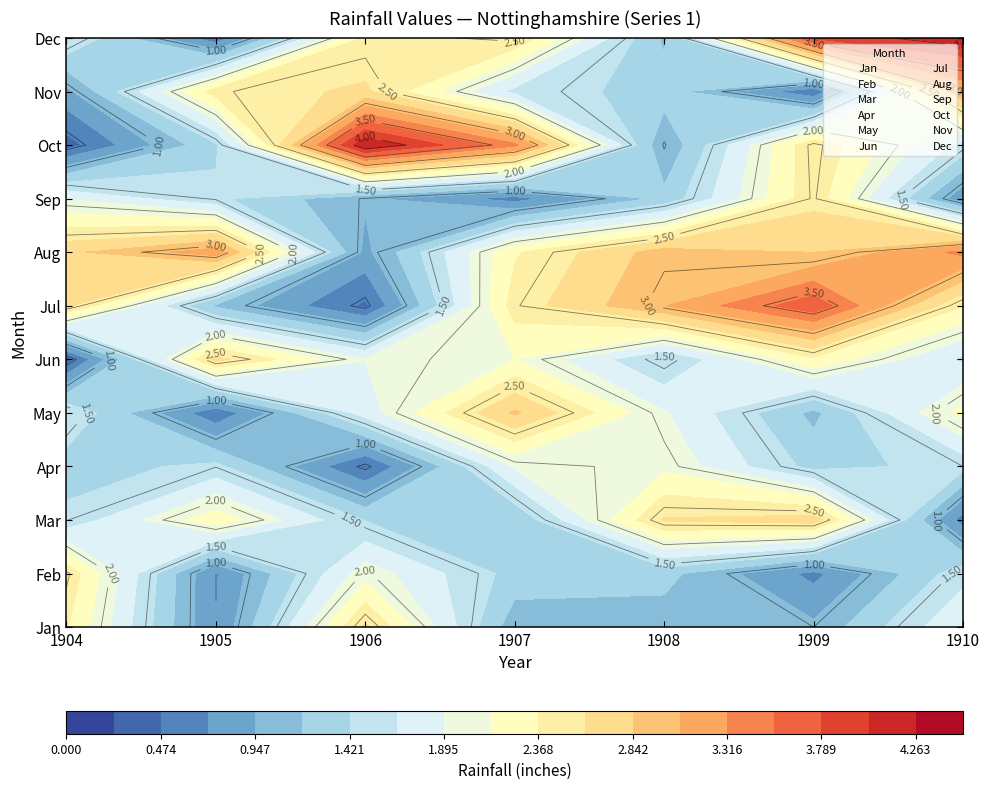

What is the smallest value displayed?

0.3